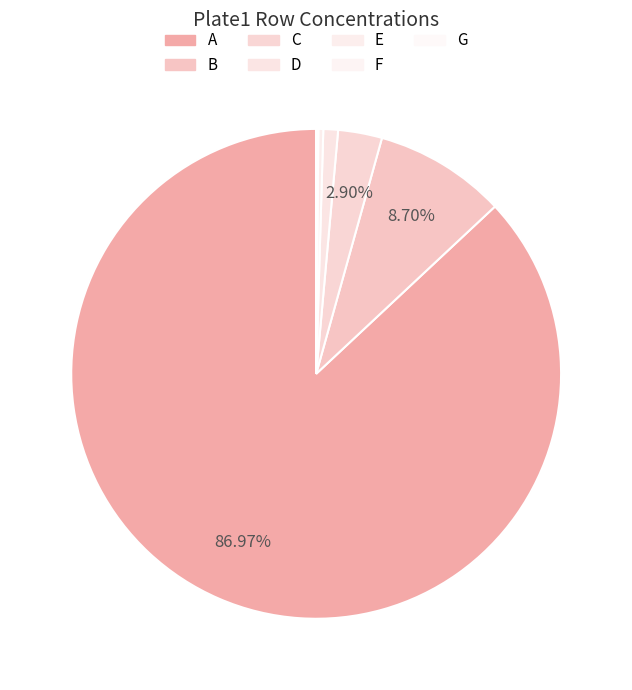

What is the majority slice?

A